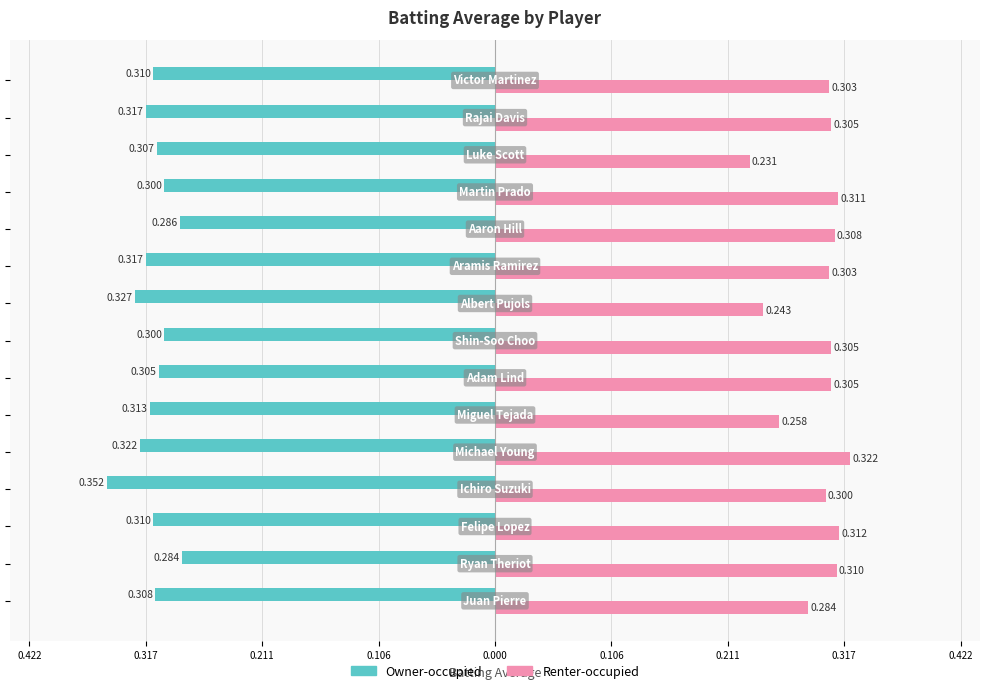

What are all the series names shown in the legend?

Owner-occupied, Renter-occupied